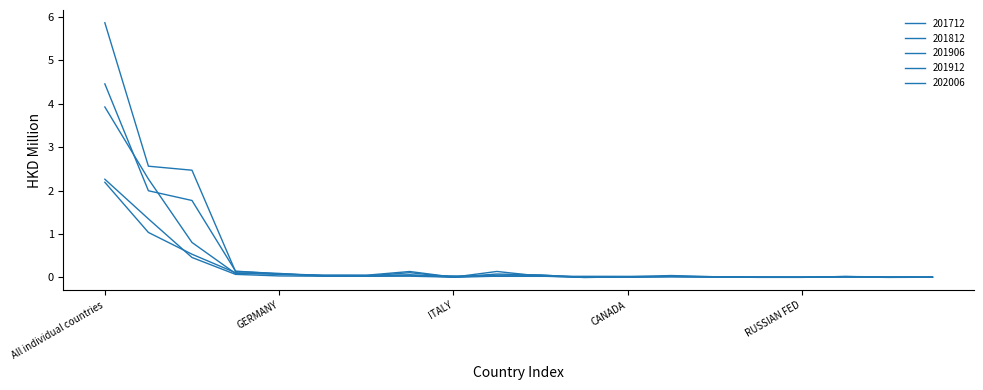

List the series in order of their peak value, lowest first.

202006, 201906, 201912, 201712, 201812